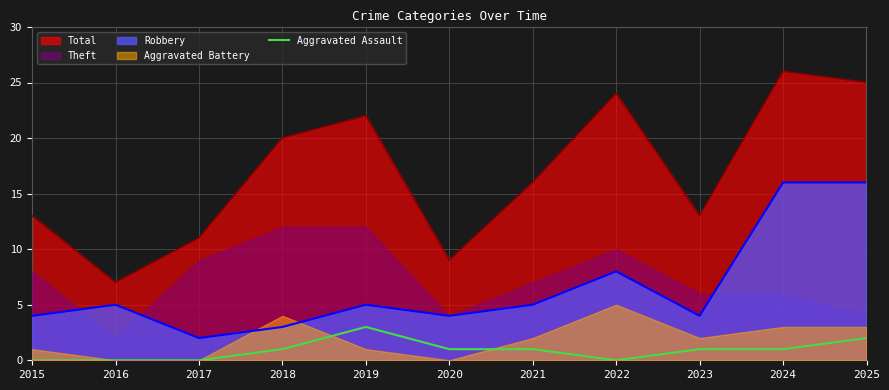

The value of Aggravated Assault at 2024 is 1. True or false?

True